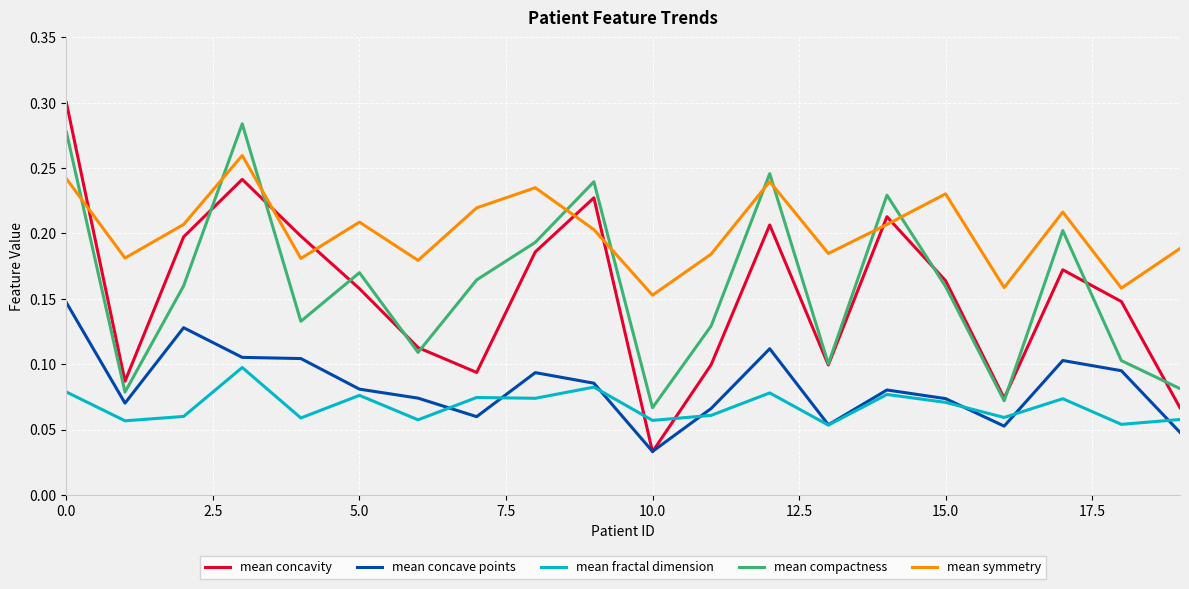

How many distinct data groups are displayed?

5